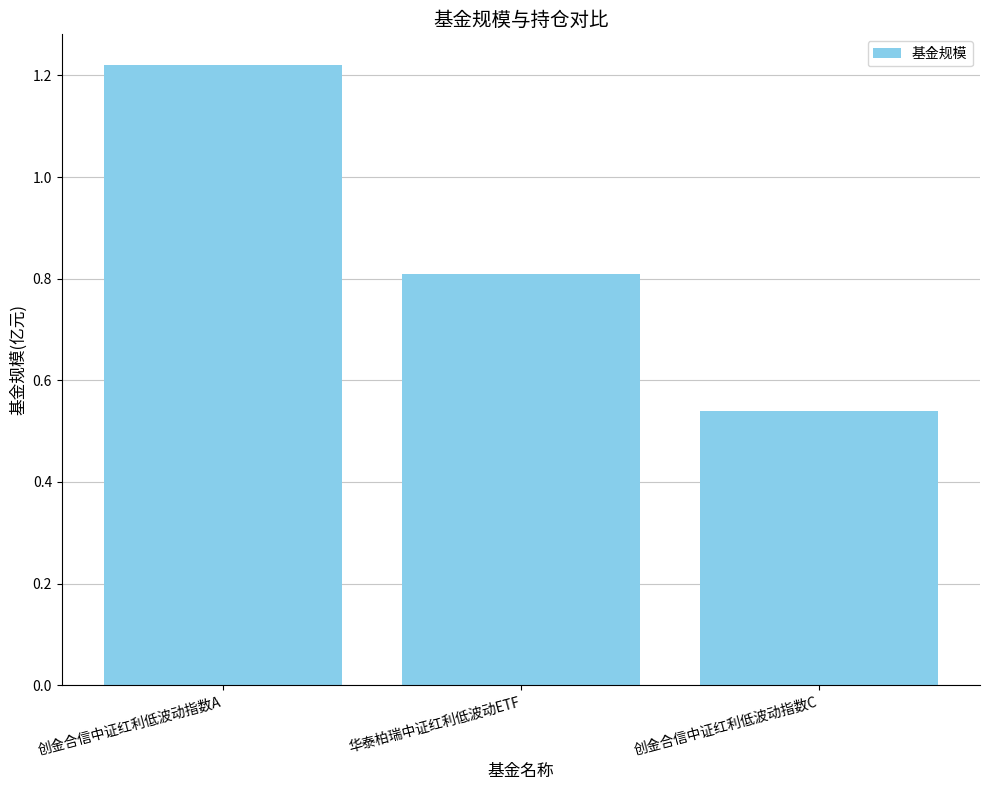

What is the label of the 3rd bar from the left?

创金合信中证红利低波动指数C